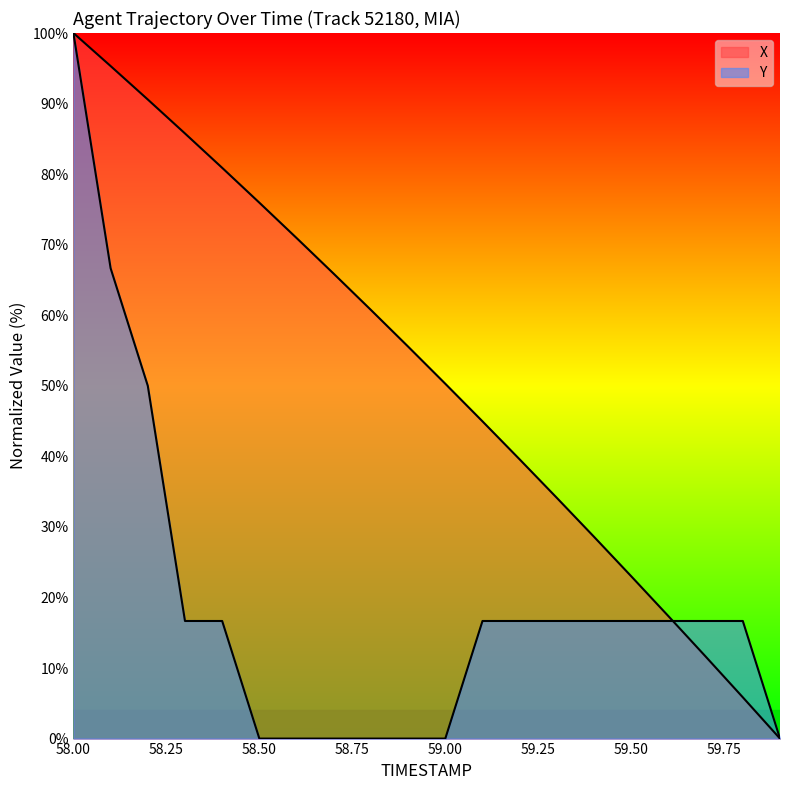

Which has a higher value, 59.1 or 59.5?

59.1